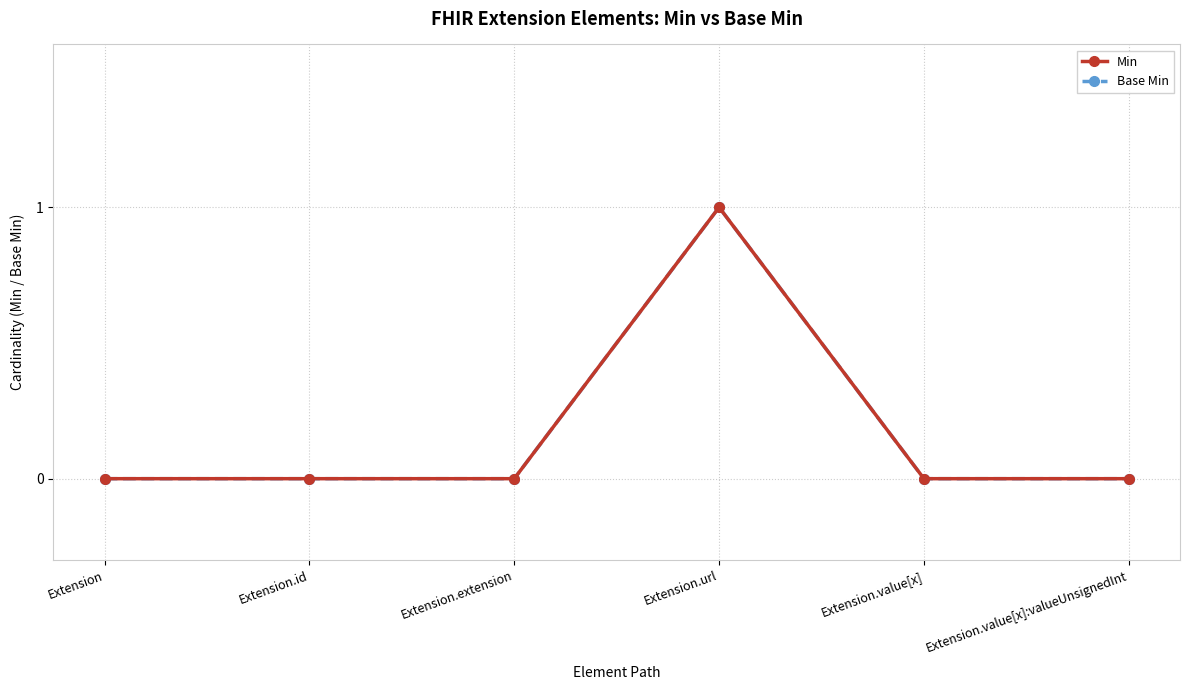

Which category has the lowest value in the Min series?

Extension